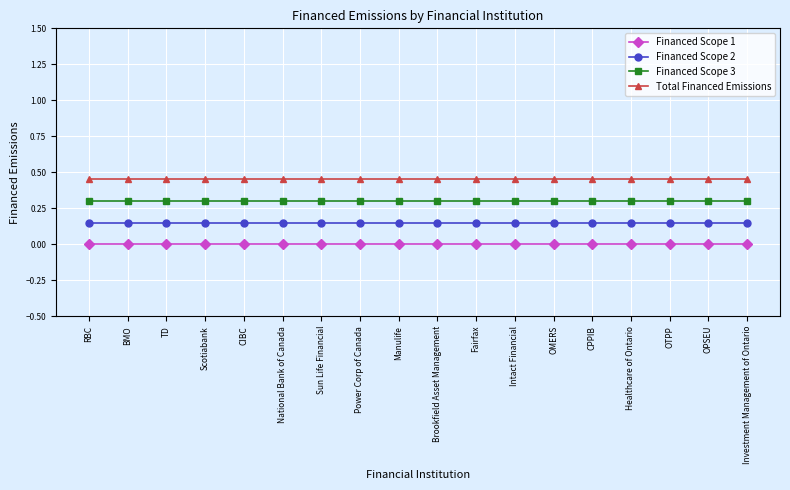

Is this an area chart (filled region under the line)?

No